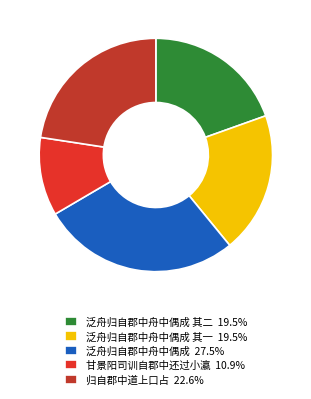

Rank the categories by value from highest to lowest.

泛舟归自郡中舟中偶成, 归自郡中道上口占, 泛舟归自郡中舟中偶成 其二, 泛舟归自郡中舟中偶成 其一, 甘景阳司训自郡中还过小瀛